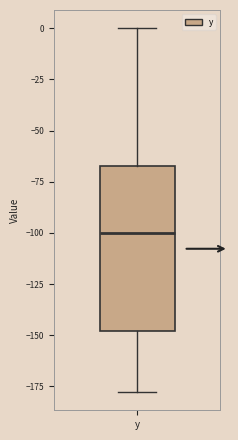

Read this box plot against the y-axis: the position of the median line, the range covered by the box, and the ends of both whiskers. The values are not printed on the chart, so give them approximately, as read against the axis.

median -100, box -150 to -65, whiskers -180 to 0